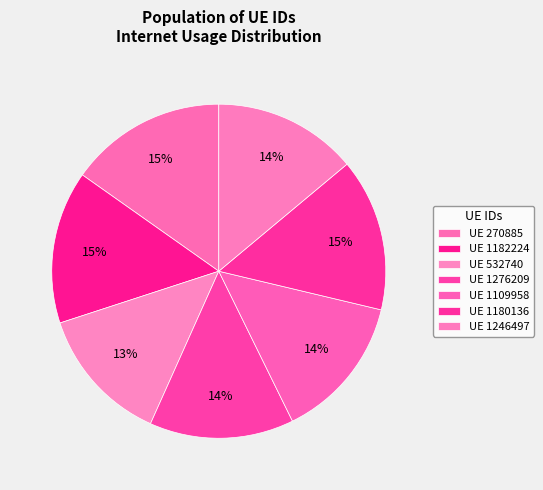

Which category has the smallest portion of the pie?

532740